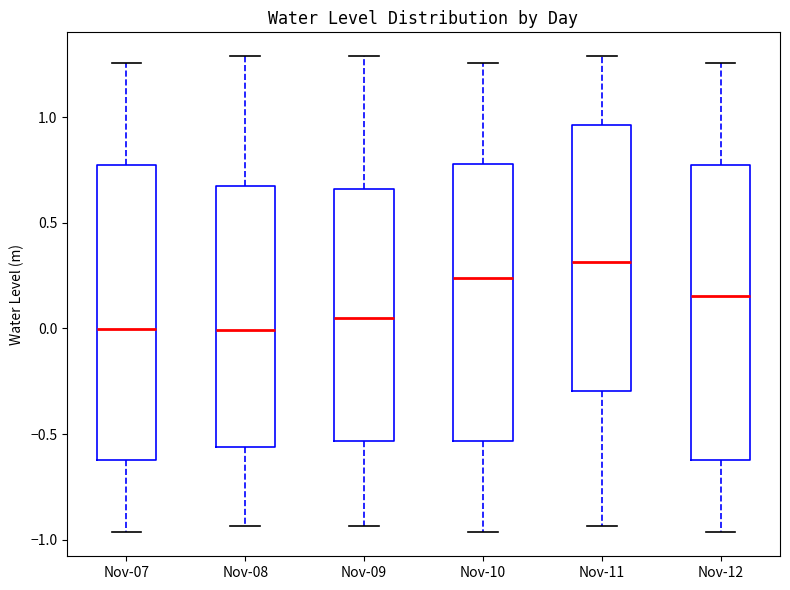

Where does the median line of the box for Nov-07 sit on the y-axis? The values are not printed on the chart, so give them approximately, as read against the axis.

0.00